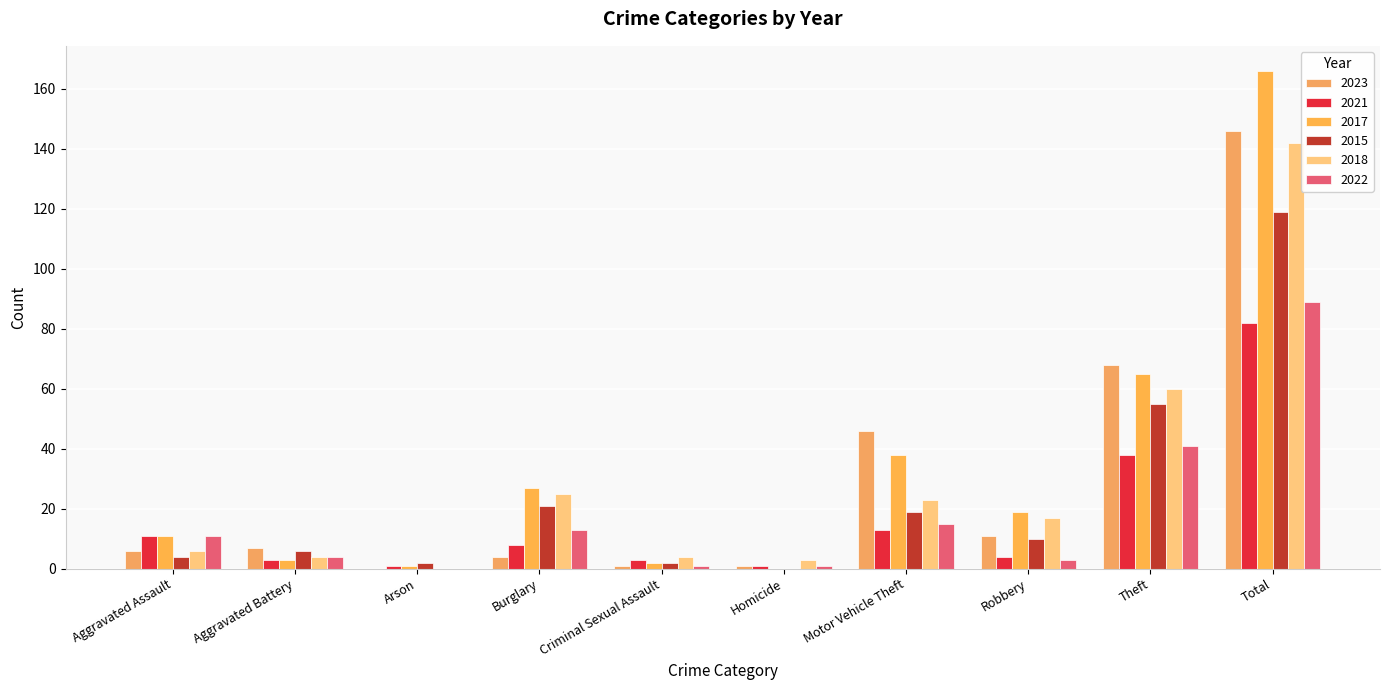

Which series changed the most between Aggravated Battery and Theft?

2017